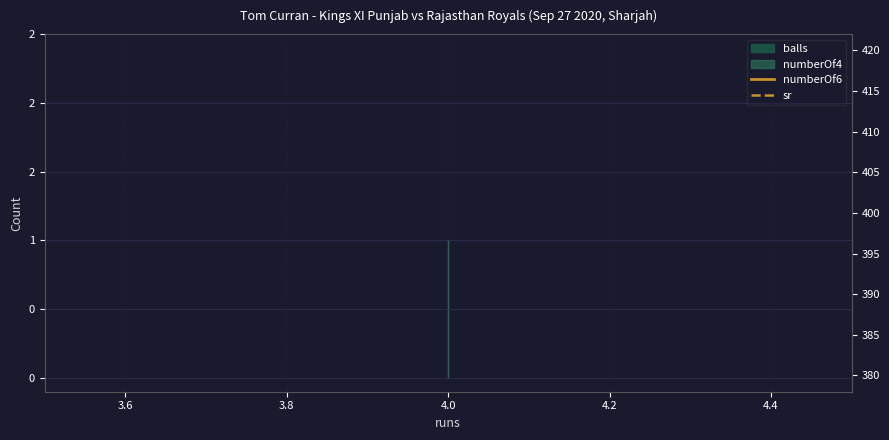

Does the chart display data point markers on the line(s)?

No